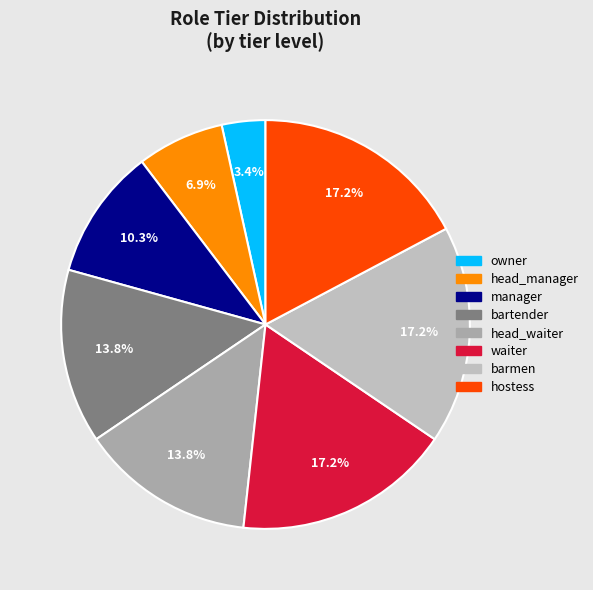

Count the number of slices in the pie.

8